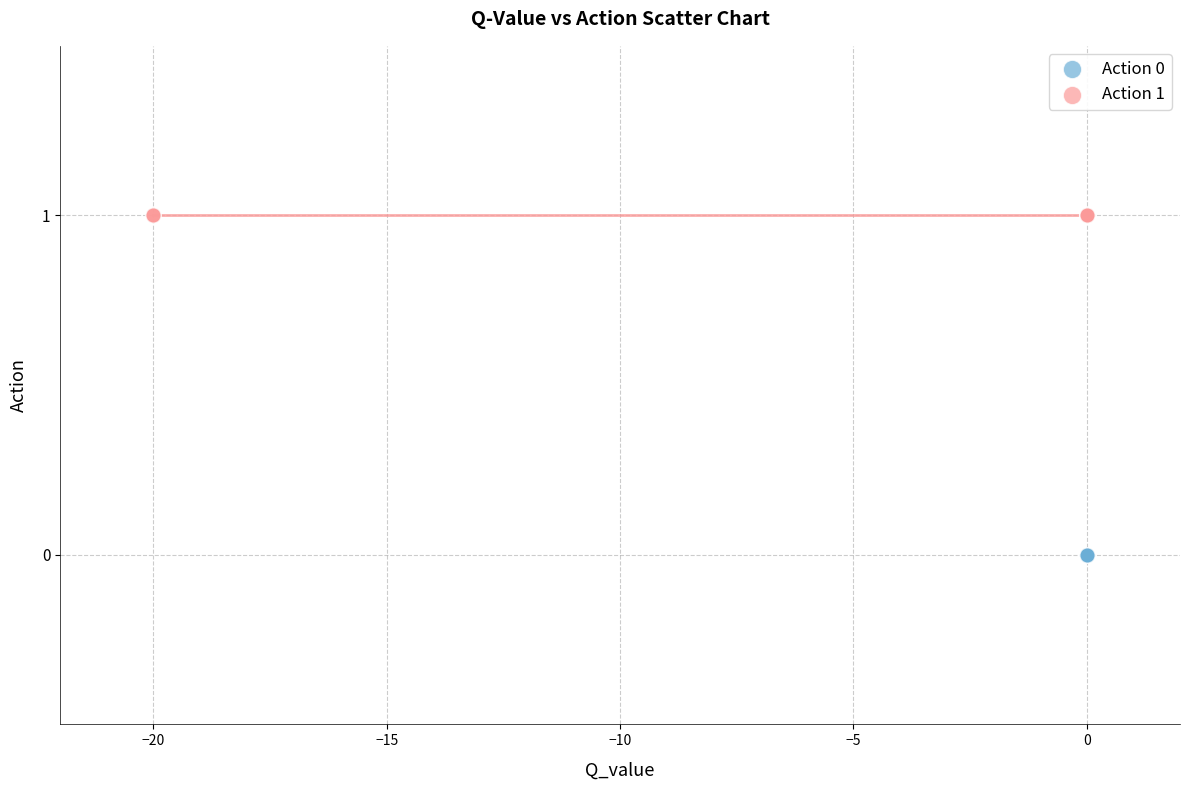

Which series contains the lowest Y value?

Action 0